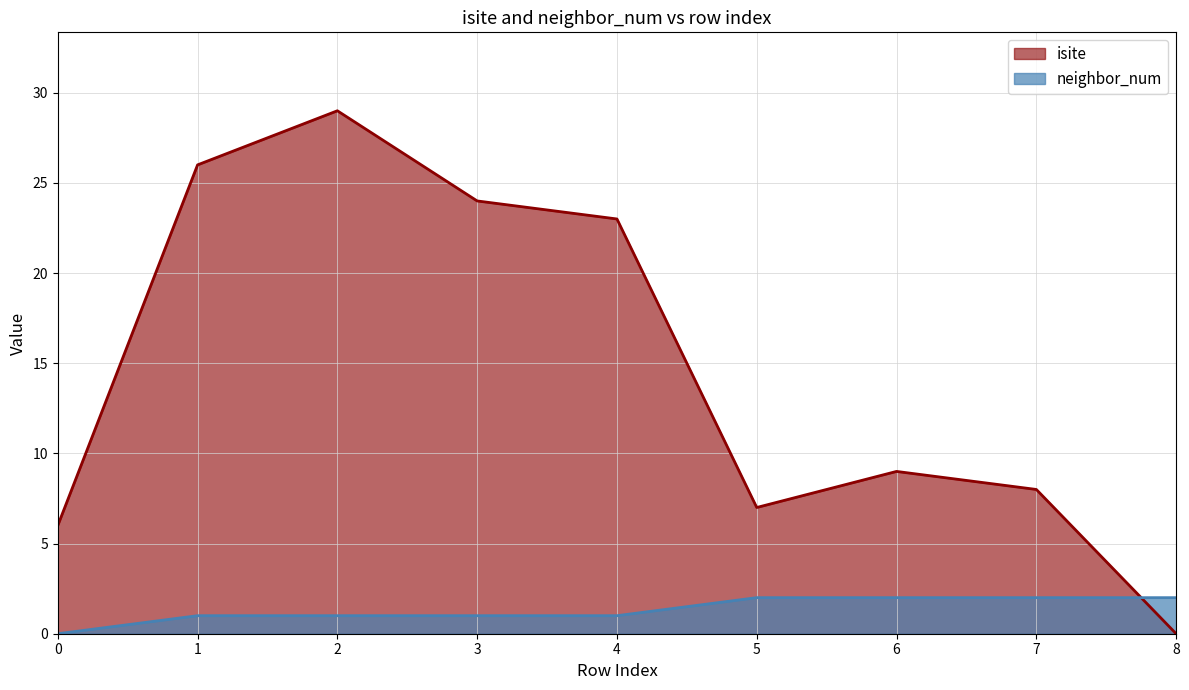

What is the total value across all series at 4?

24